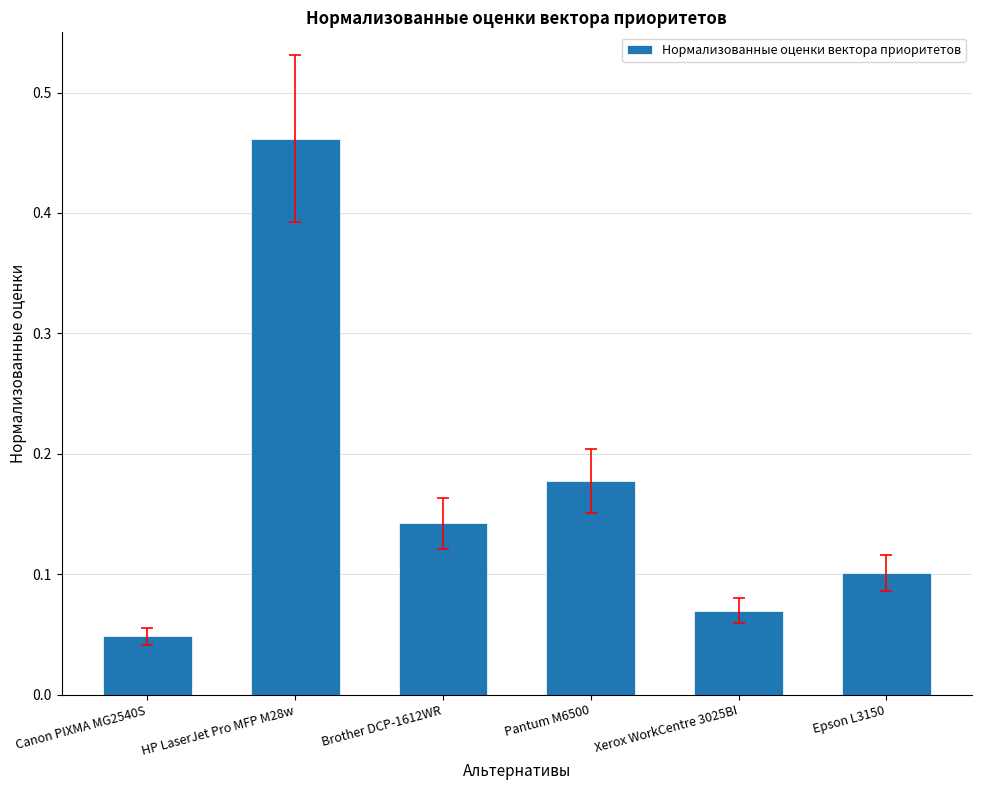

Which label corresponds to the largest value in the chart?

HP LaserJet Pro MFP M28w